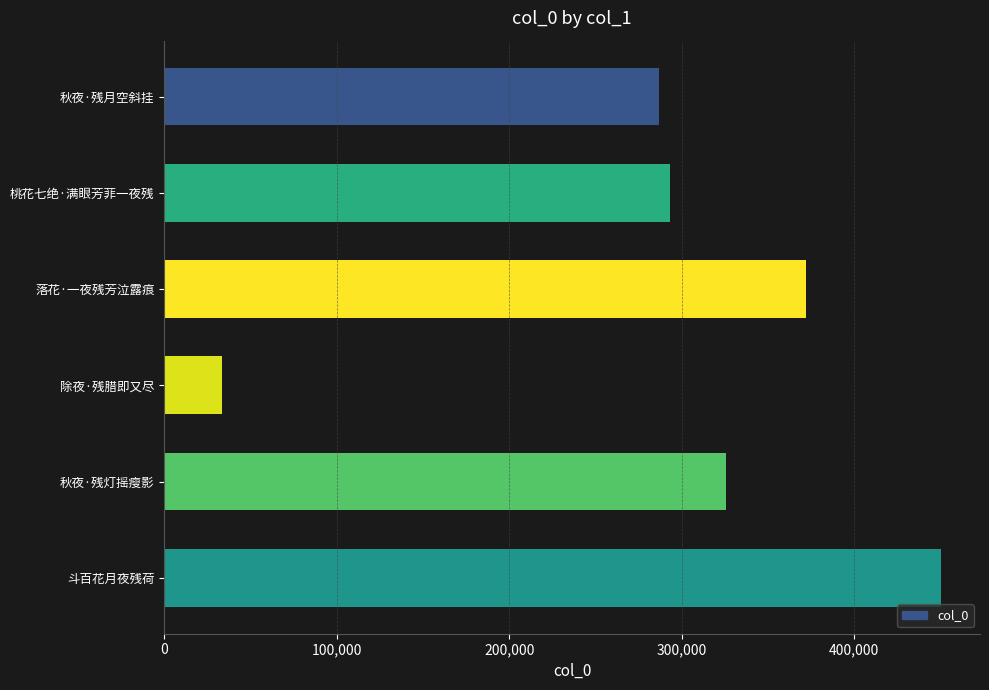

How many values are below 325670?

3